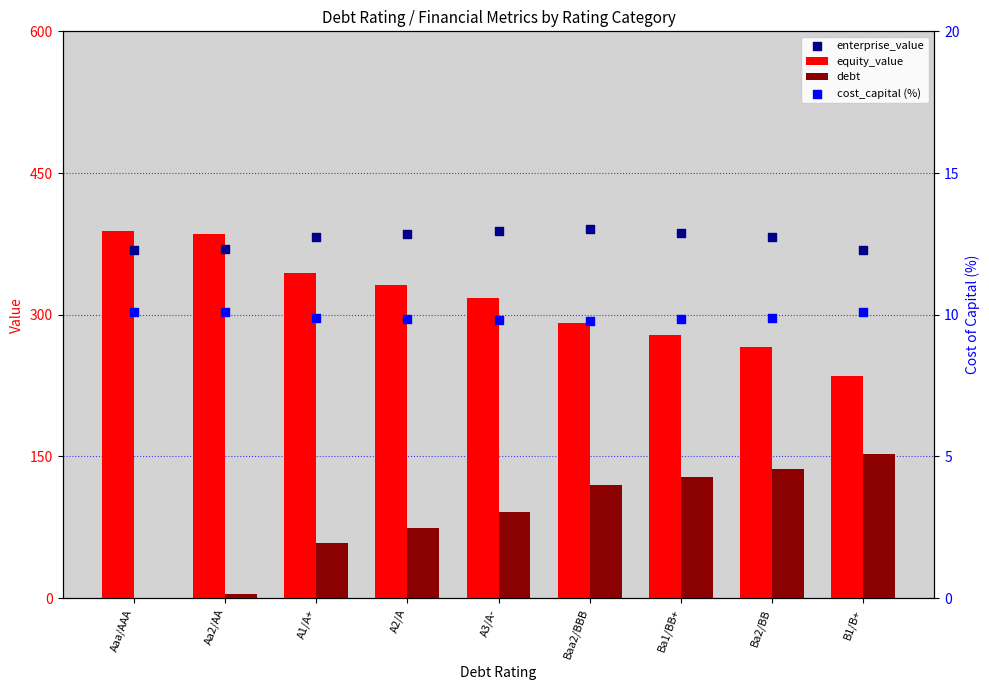

Which series contains the highest Y value?

enterprise_value